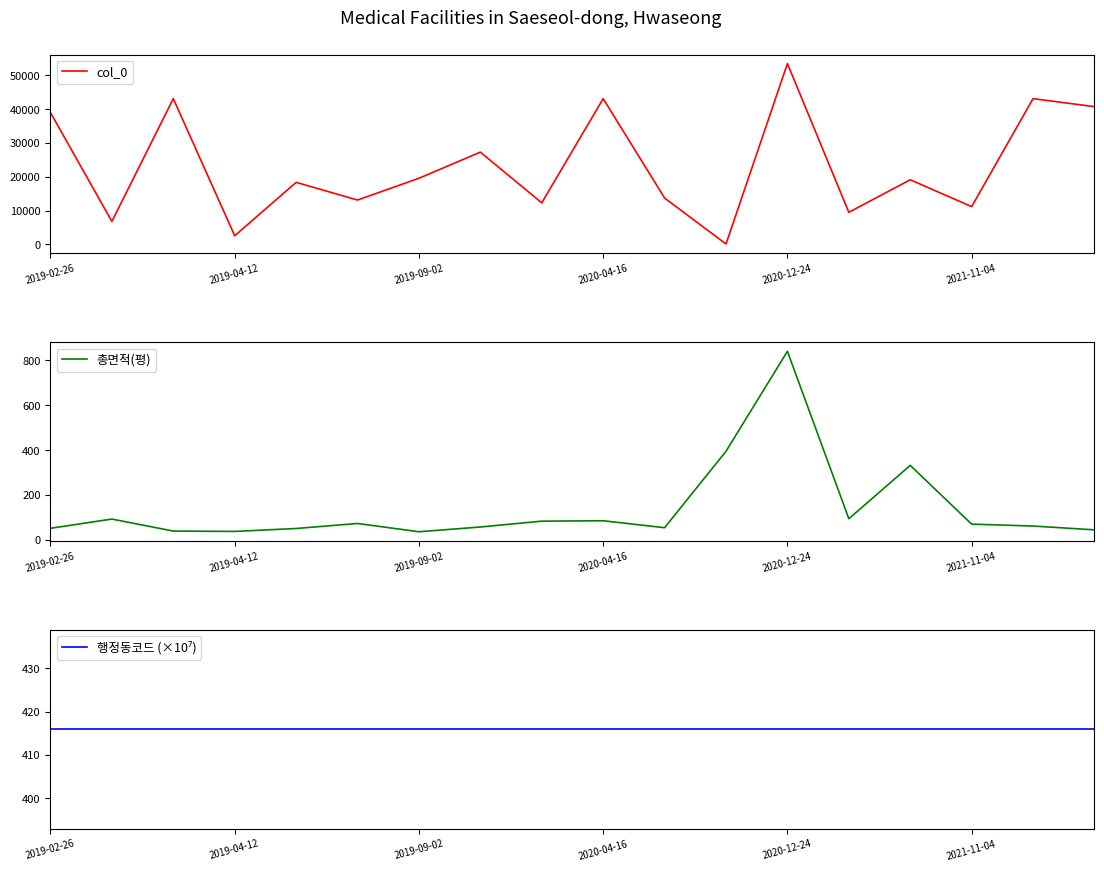

At how many categories does at least one series exceed 29902?

6